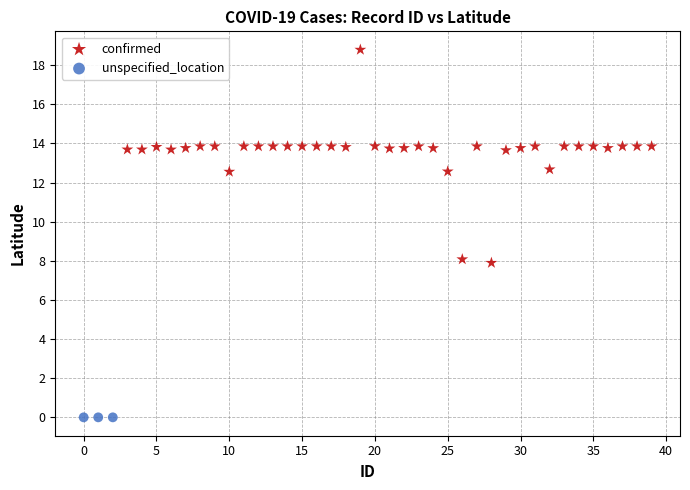

Which series reaches the maximum Y coordinate?

confirmed